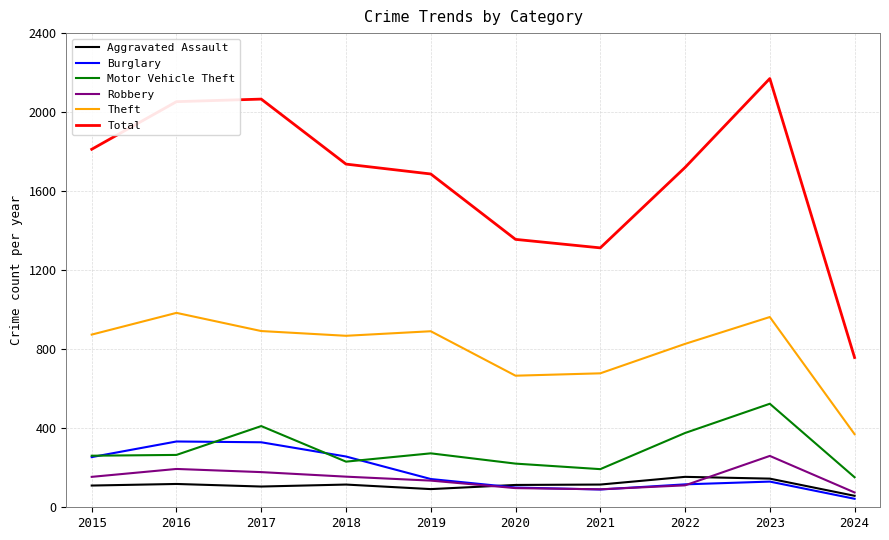

Which series has the widest spread of values?

Total